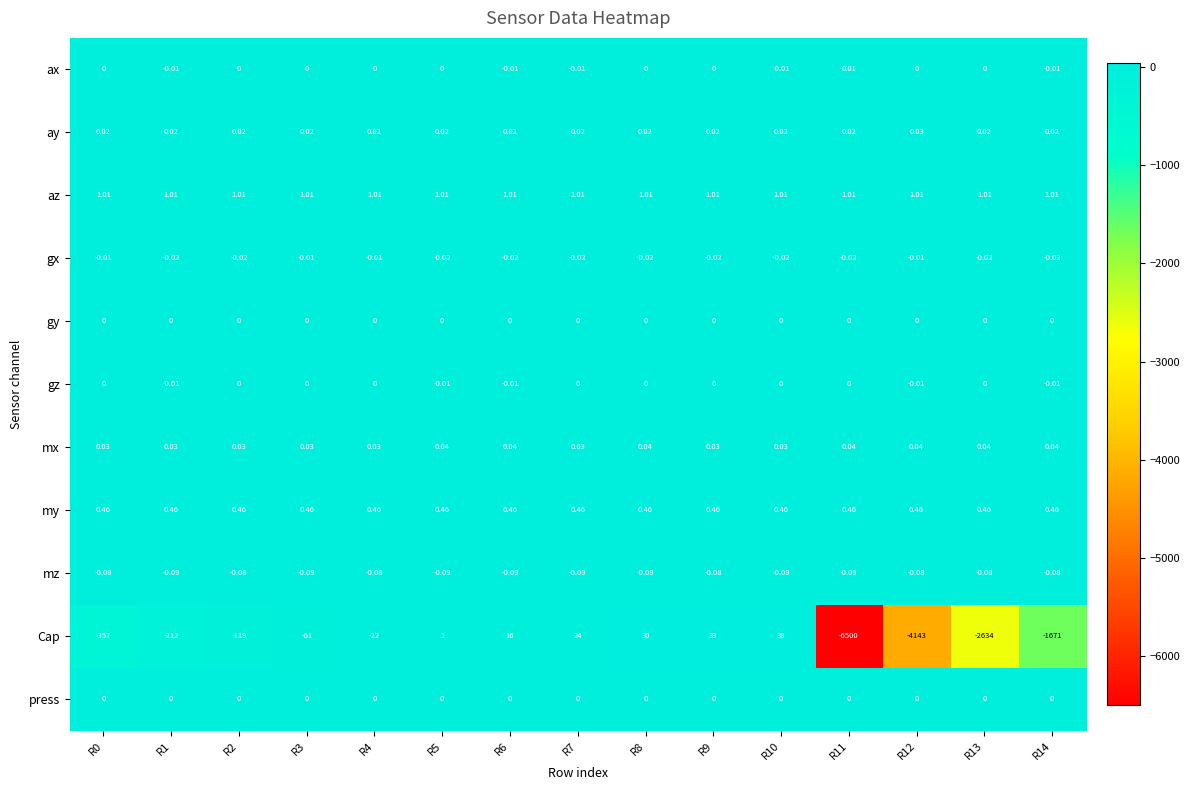

Which series changed the most between R1 and R3?

Cap